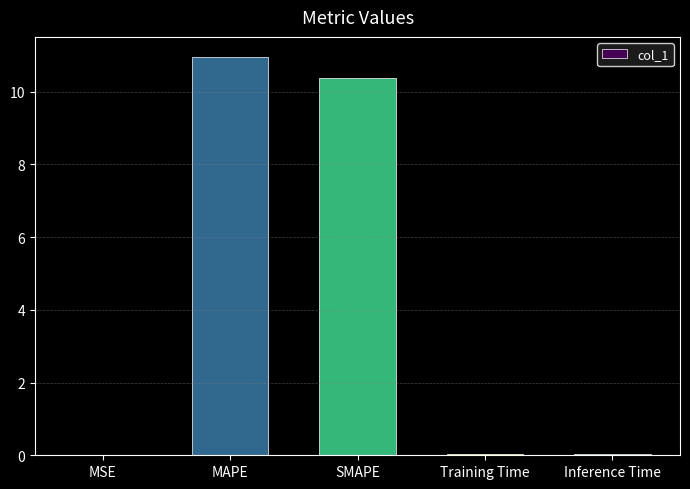

What is the sum of all values?

21.4